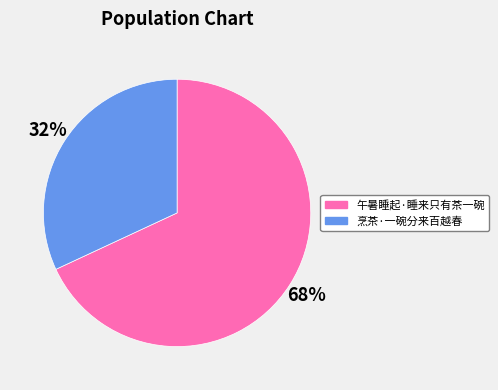

To the nearest percent, what is the difference between the largest and smallest slice percentages?

36%